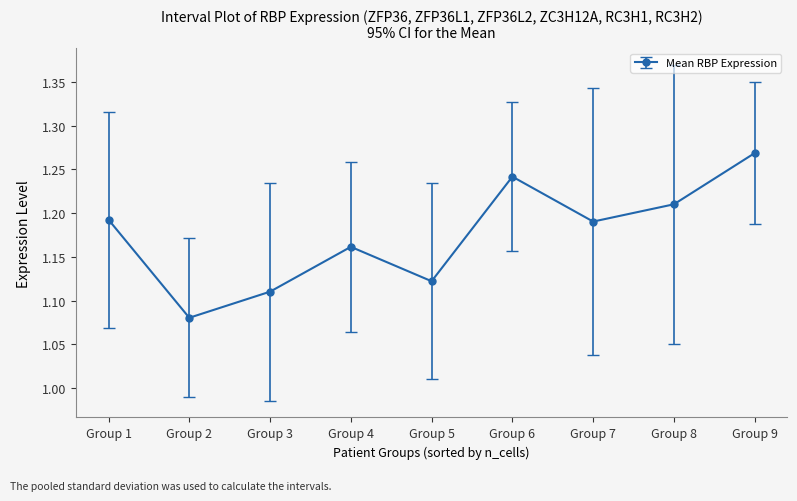

Which label corresponds to the largest value in the chart?

Group 9